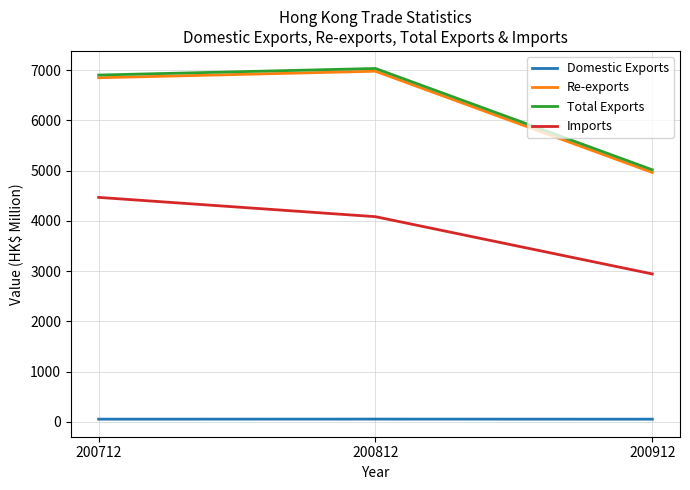

What is the smallest value displayed?

53.4